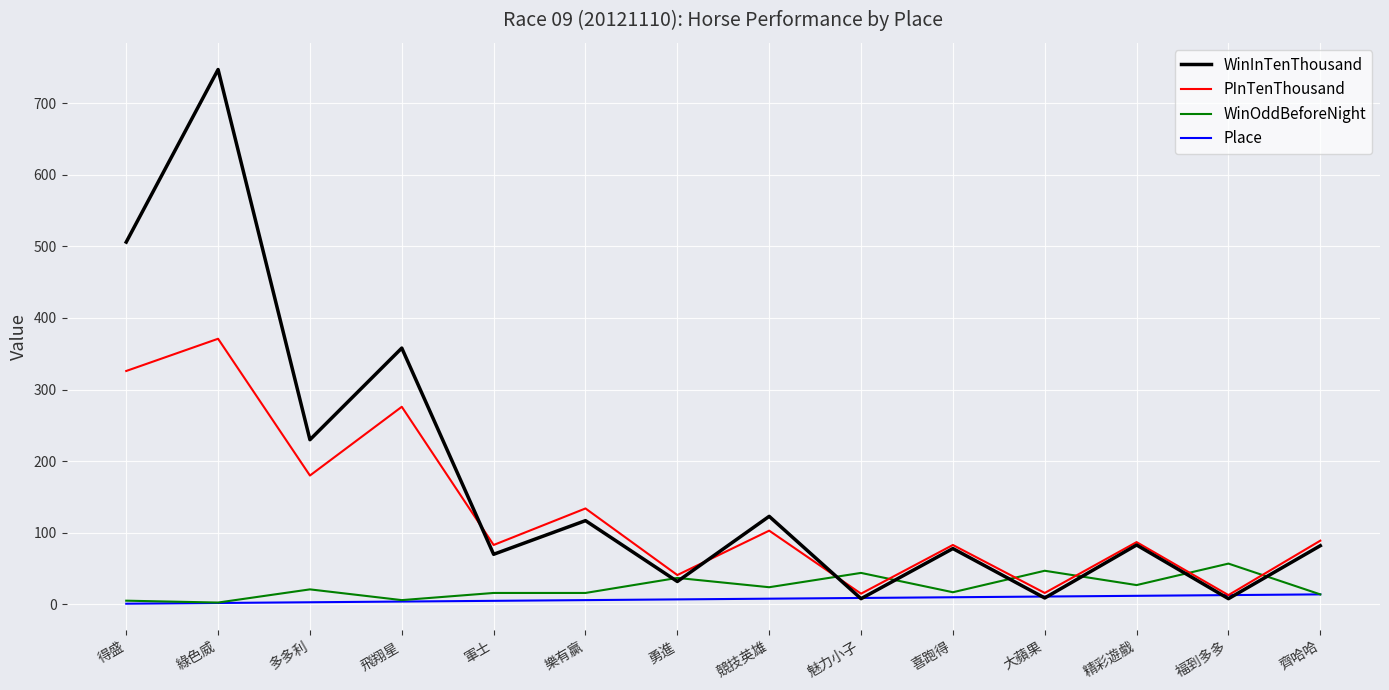

At which category is the sum across all series the highest?

綠色威